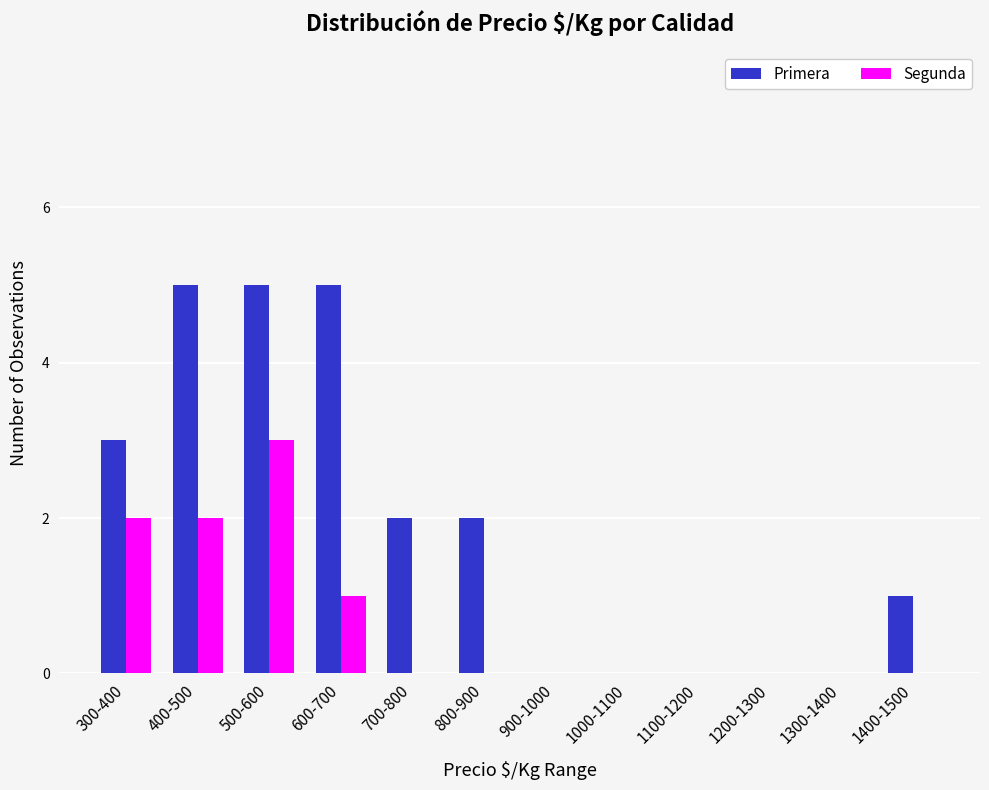

Reading left to right, extract all data points from this chart.

Primera: 3	5	5	5	2	2	0	0	0	0	0	1
Segunda: 2	2	3	1	0	0	0	0	0	0	0	0